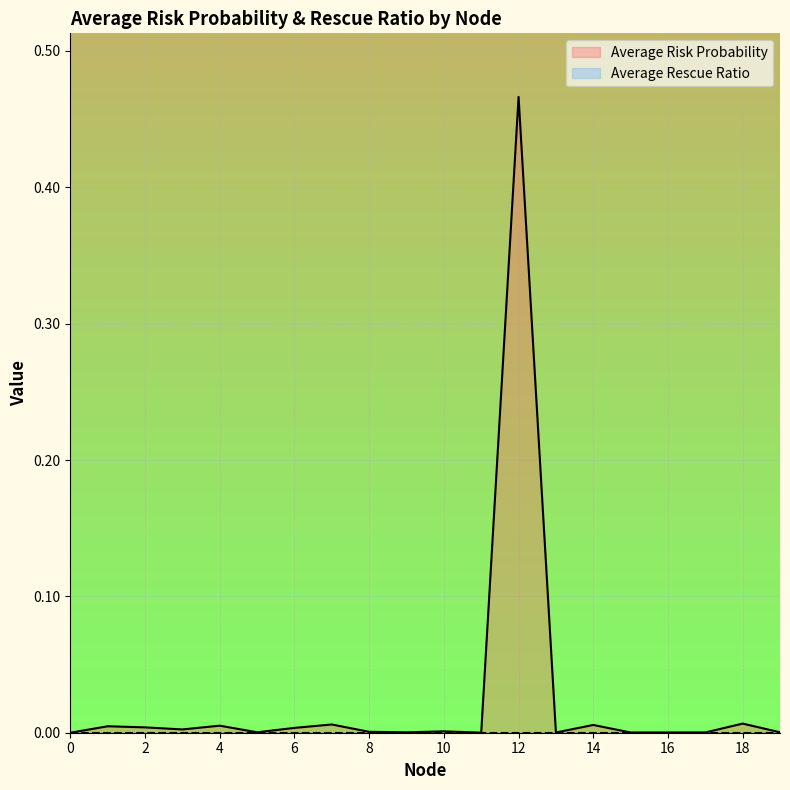

Does the chart display data point markers on the line(s)?

No